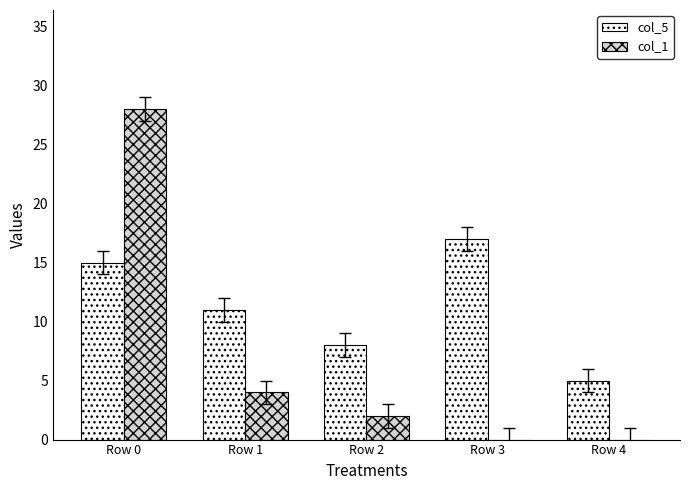

Which series has the largest total across all categories?

col_5